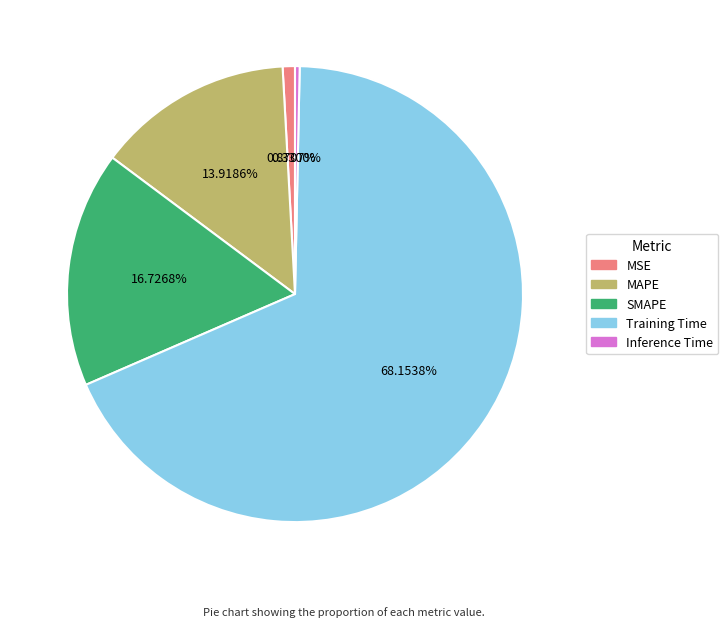

To the nearest percent, what is the difference between the SMAPE and MSE slice percentages?

16%